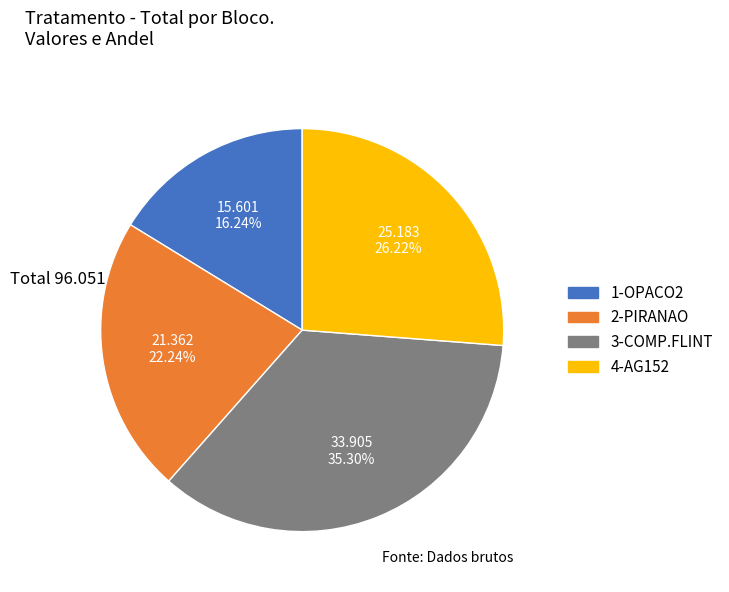

How many slices are in this pie chart?

4